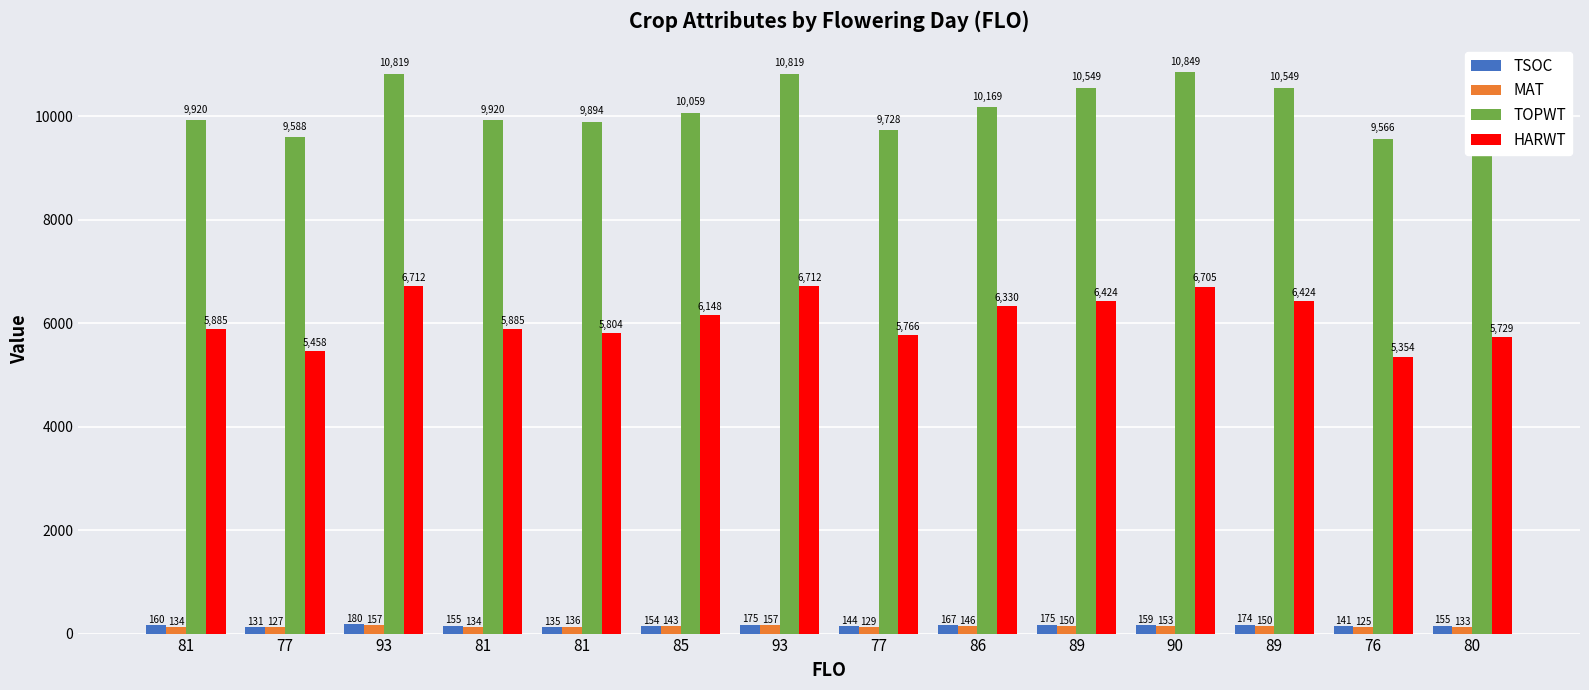

Rank the series at 89 from lowest to highest value.

MAT, TSOC, HARWT, TOPWT